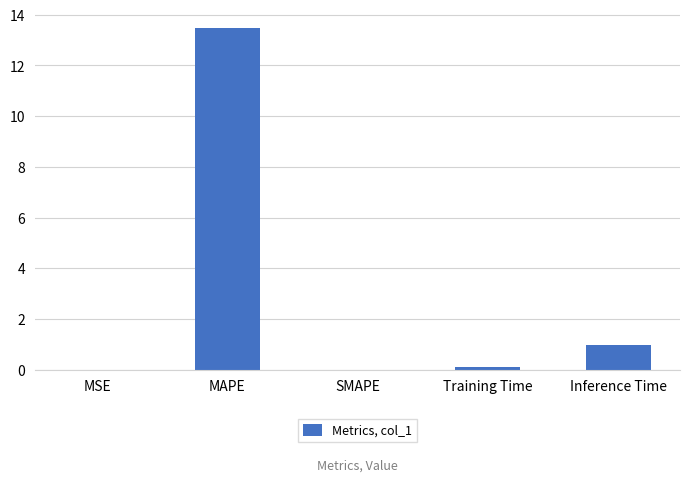

Where is the data nearest to the value 6?

Inference Time